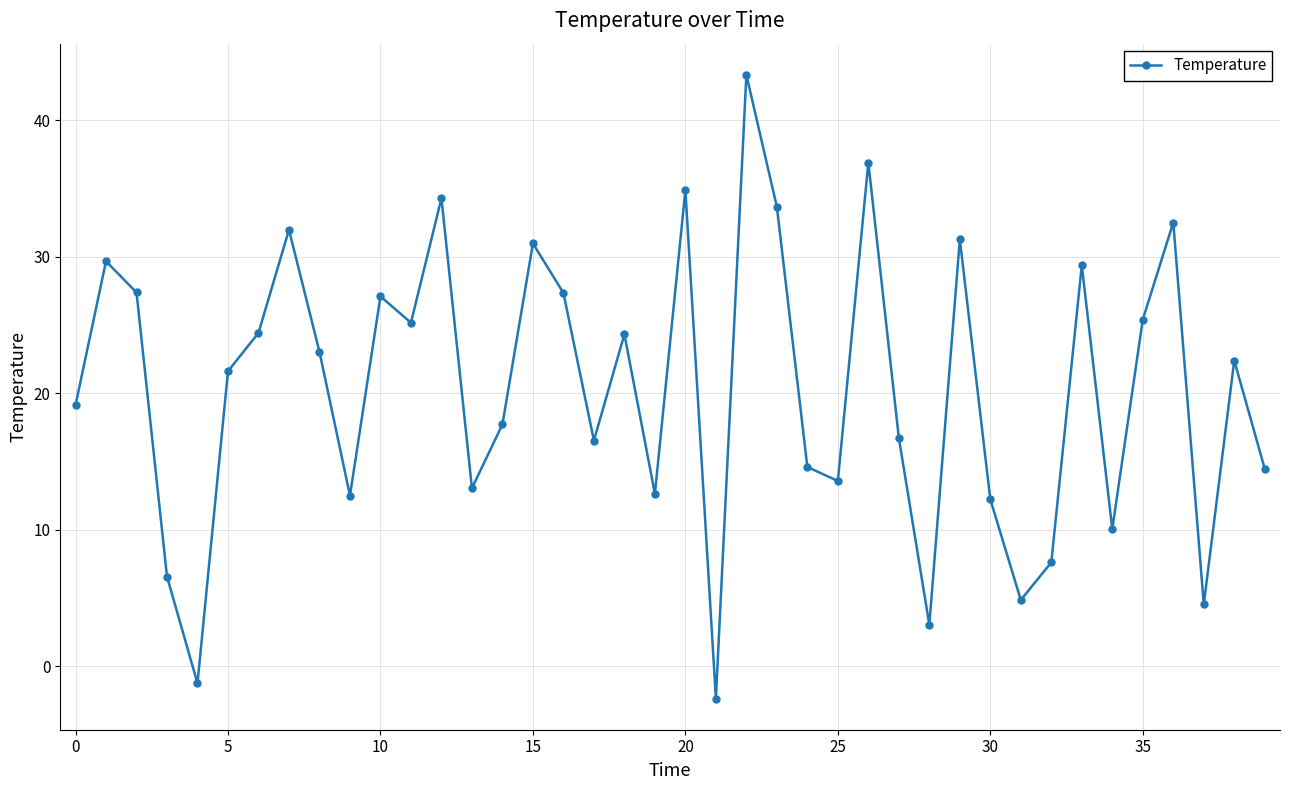

How many points are lower than both their immediate neighbors (excluding endpoints)?

12